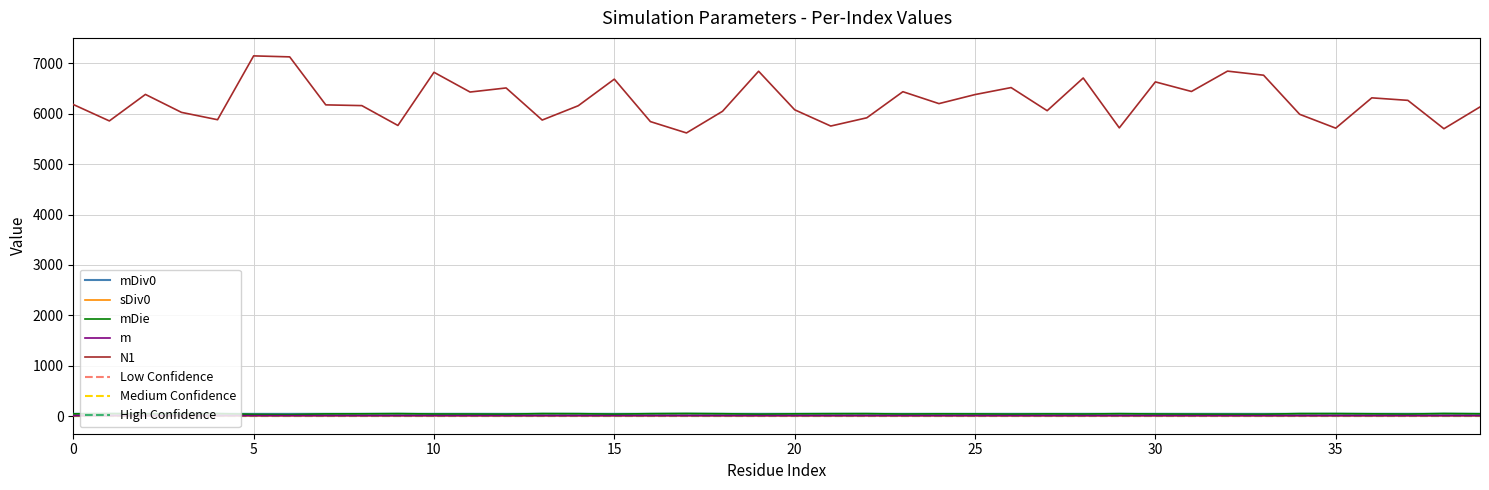

What are all the series names shown in the legend?

mDiv0, sDiv0, mDie, m, N1